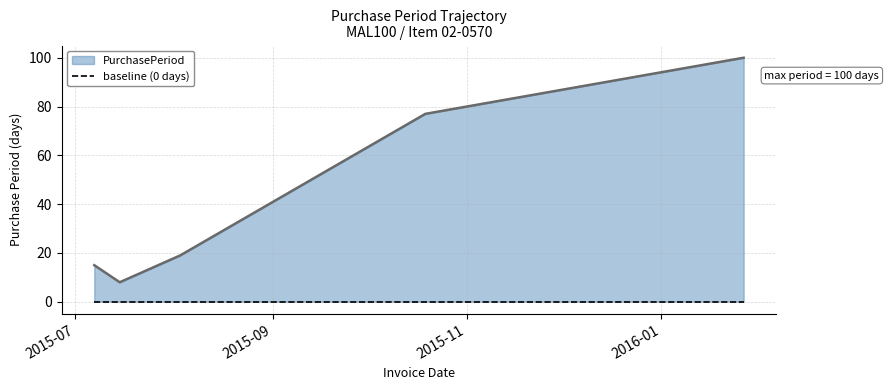

Which category has the lowest value across all series?

2015-07-15